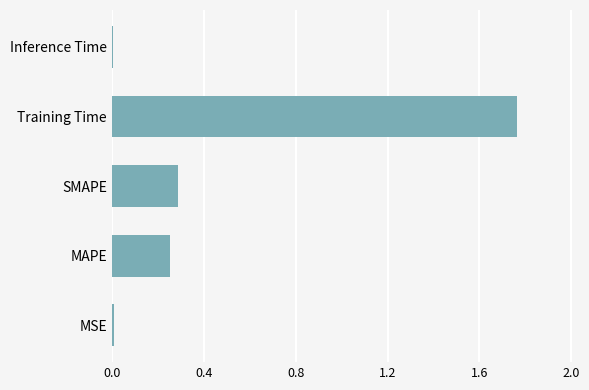

Does the chart contain stacked bars?

No